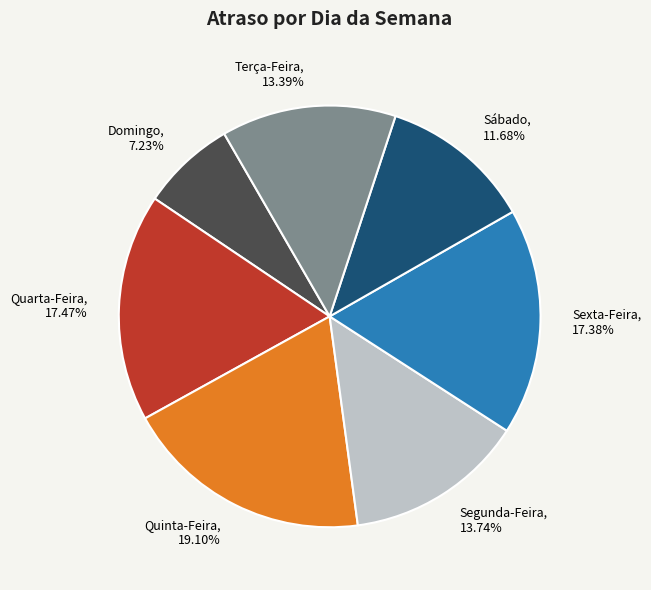

The Segunda-Feira slice represents 20% of the pie. True or false?

False